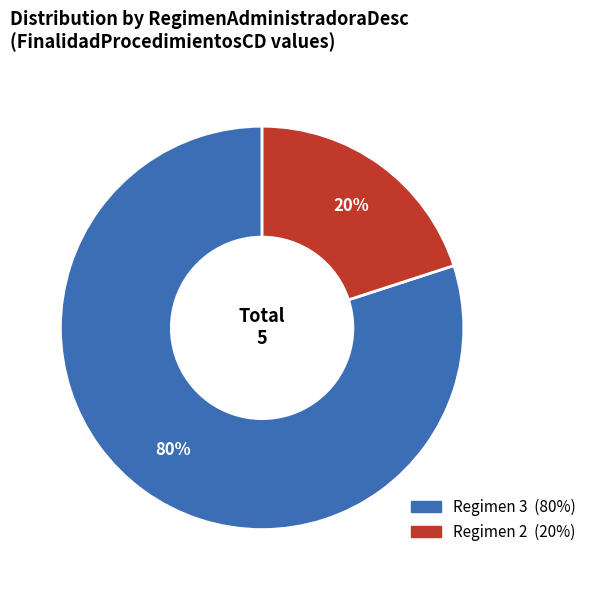

How many slices are in this pie chart?

2